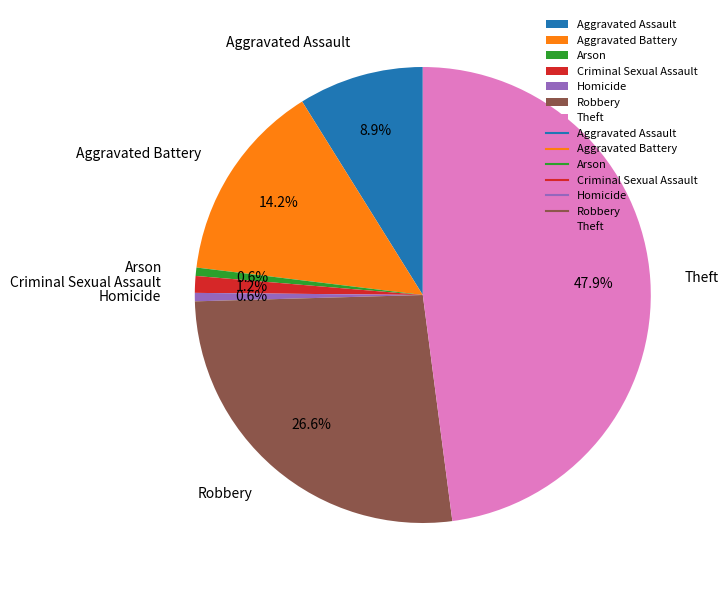

True or false: Aggravated Battery accounts for 14% of the total.

True